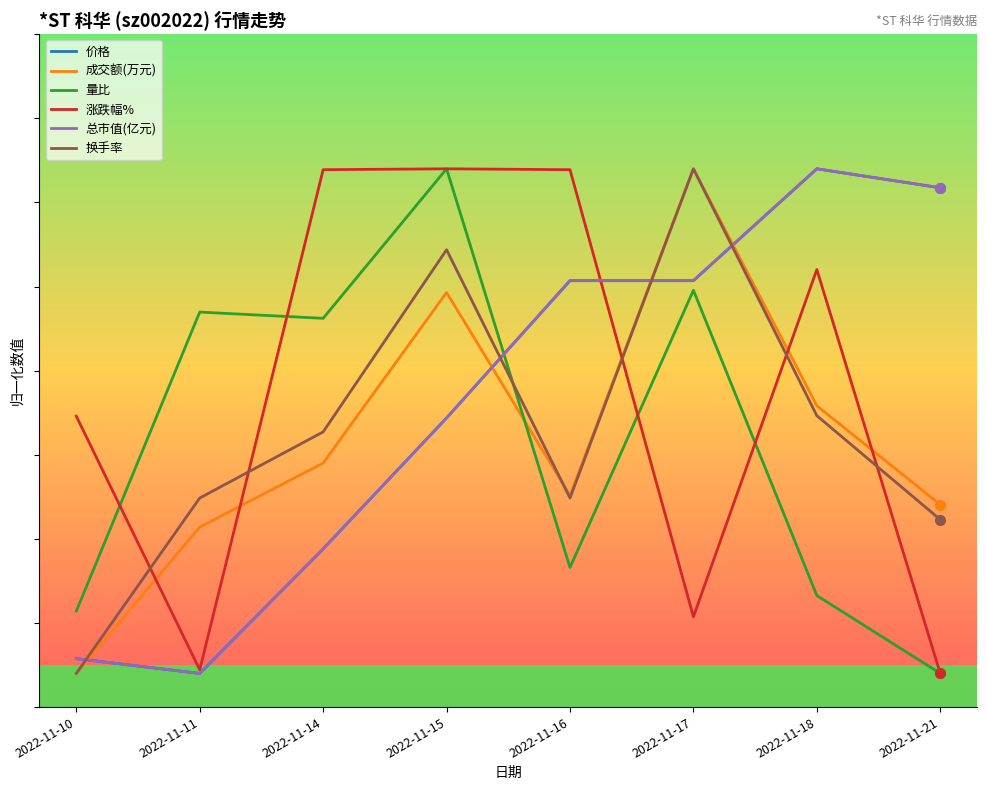

What is the total value across all series at 2022-11-15?

150205.4